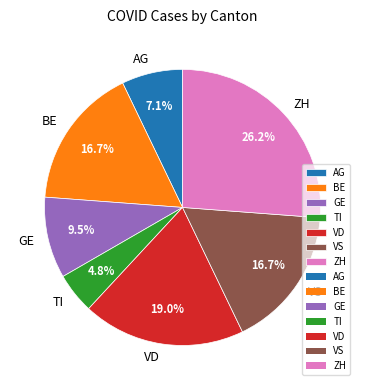

Which slice is the largest?

ZH